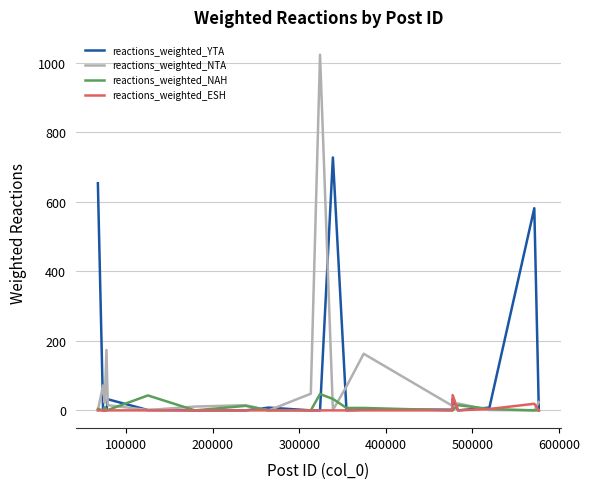

Which series has the widest spread of values?

reactions_weighted_NTA